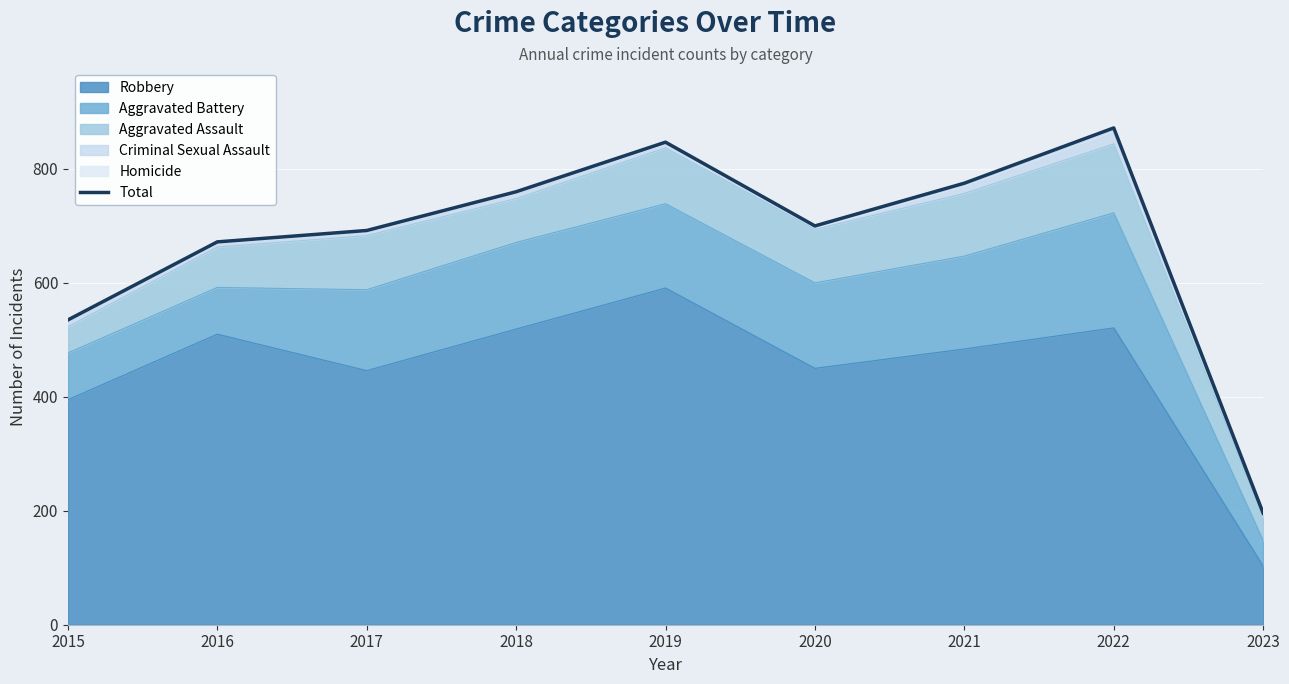

Reading left to right, extract all data points from this chart.

2015=535	2016=672	2017=692	2018=760	2019=847	2020=700	2021=775	2022=872	2023=196